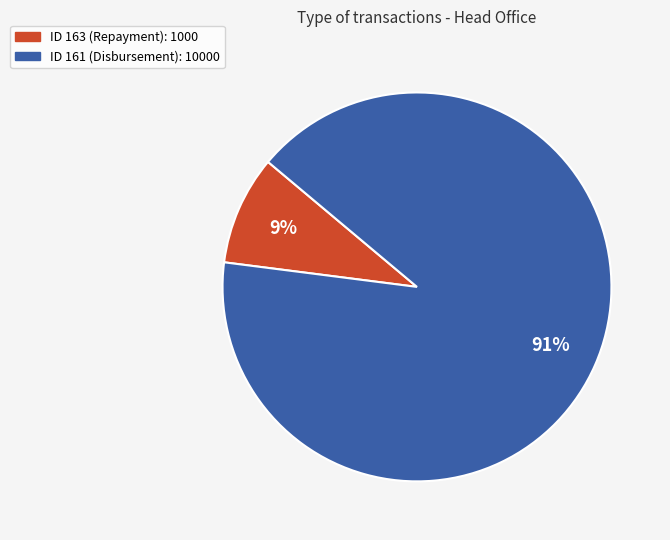

How many segments does this pie chart have?

2